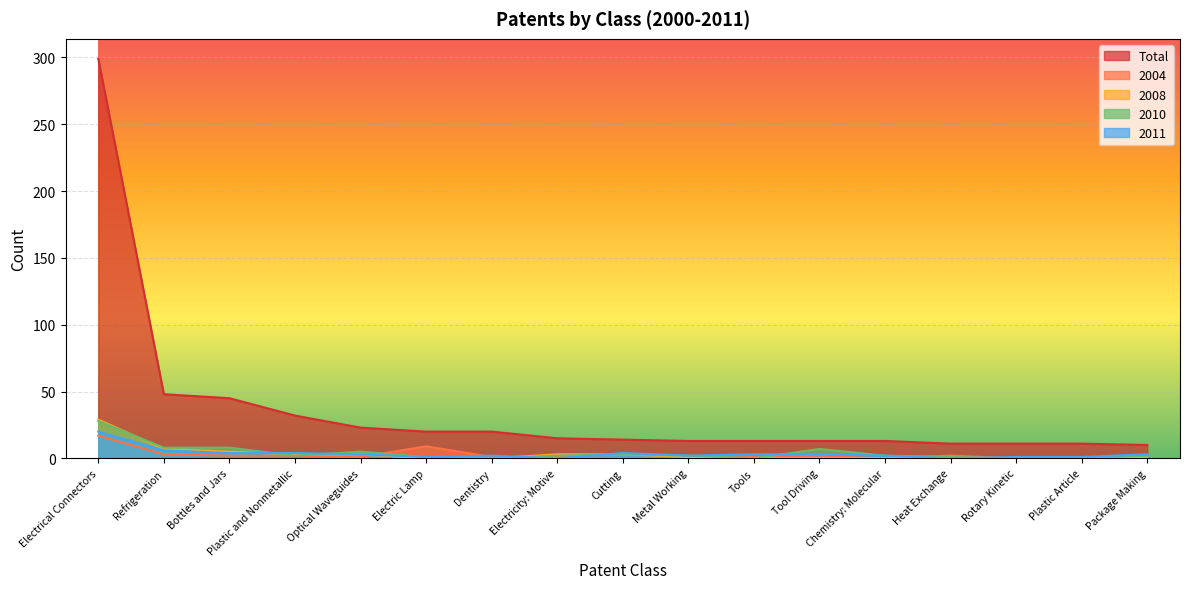

What is the maximum value shown in the chart?

299